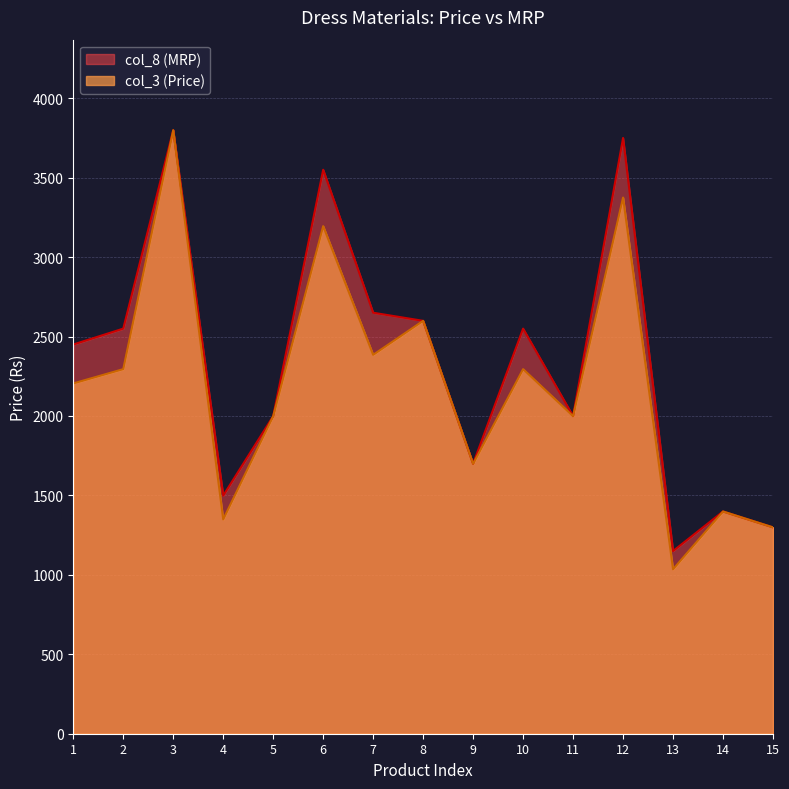

At which category does the chart reach its peak across all series?

3